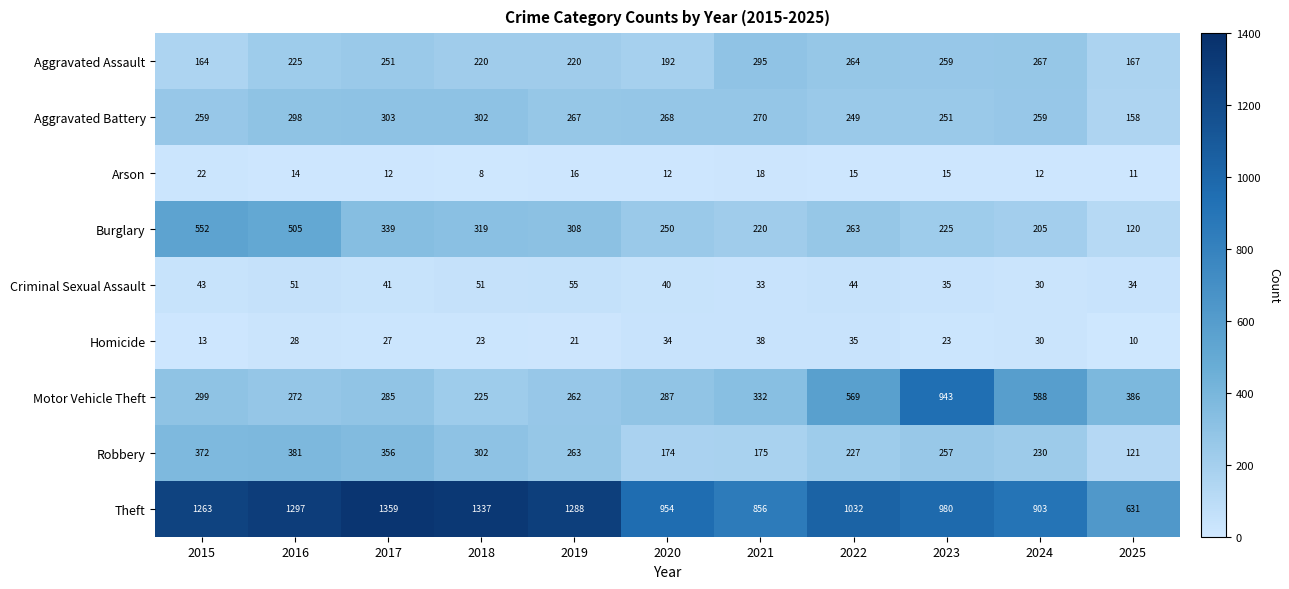

At which category does the chart reach its peak across all series?

2017